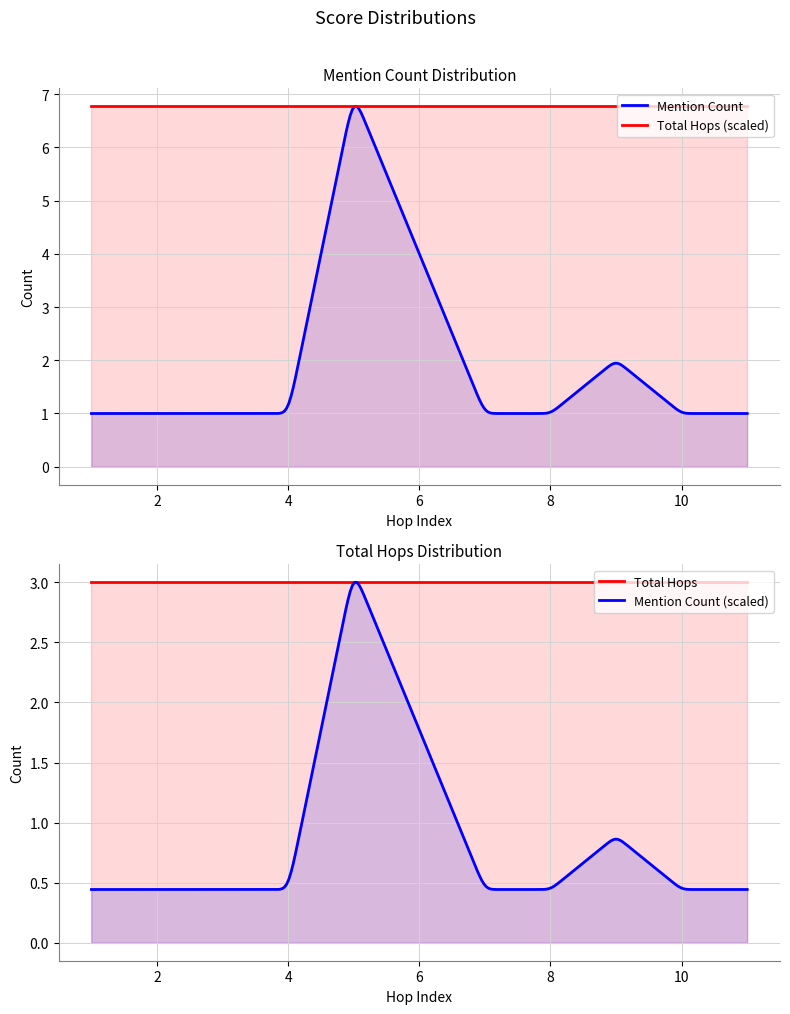

Reading right to left, what are all the values shown in this chart?

hop_index: 尤里卡 (加利福尼亚州)=11	內華達山脈=10	金礦=9	葡萄酒=8	葡萄園=7	灰熊=6	加州=5	雅典娜=4	希臘神話=3	弥涅耳瓦=2	罗马神话=1
mention_count: 尤里卡 (加利福尼亚州)=1	內華達山脈=1	金礦=2	葡萄酒=1	葡萄園=1	灰熊=4	加州=7	雅典娜=1	希臘神話=1	弥涅耳瓦=1	罗马神话=1
total_hops: 尤里卡 (加利福尼亚州)=3	內華達山脈=3	金礦=3	葡萄酒=3	葡萄園=3	灰熊=3	加州=3	雅典娜=3	希臘神話=3	弥涅耳瓦=3	罗马神话=3